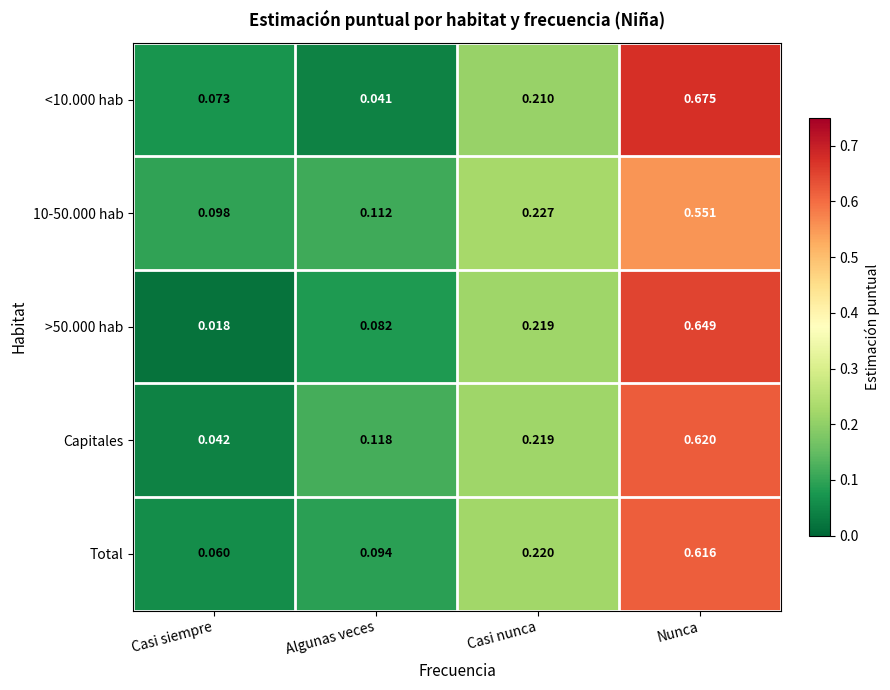

At which category is the sum across all series the highest?

Nunca